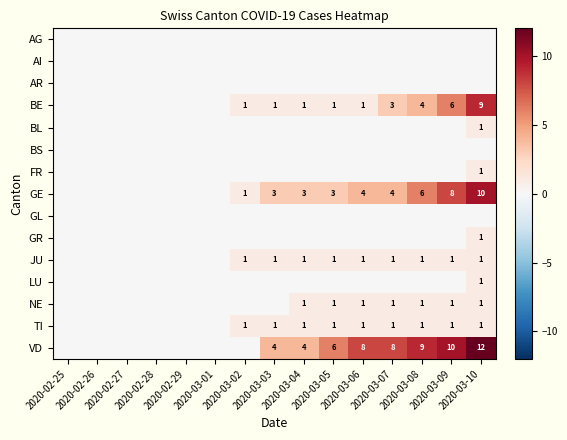

What is the sum of all BE values?

27